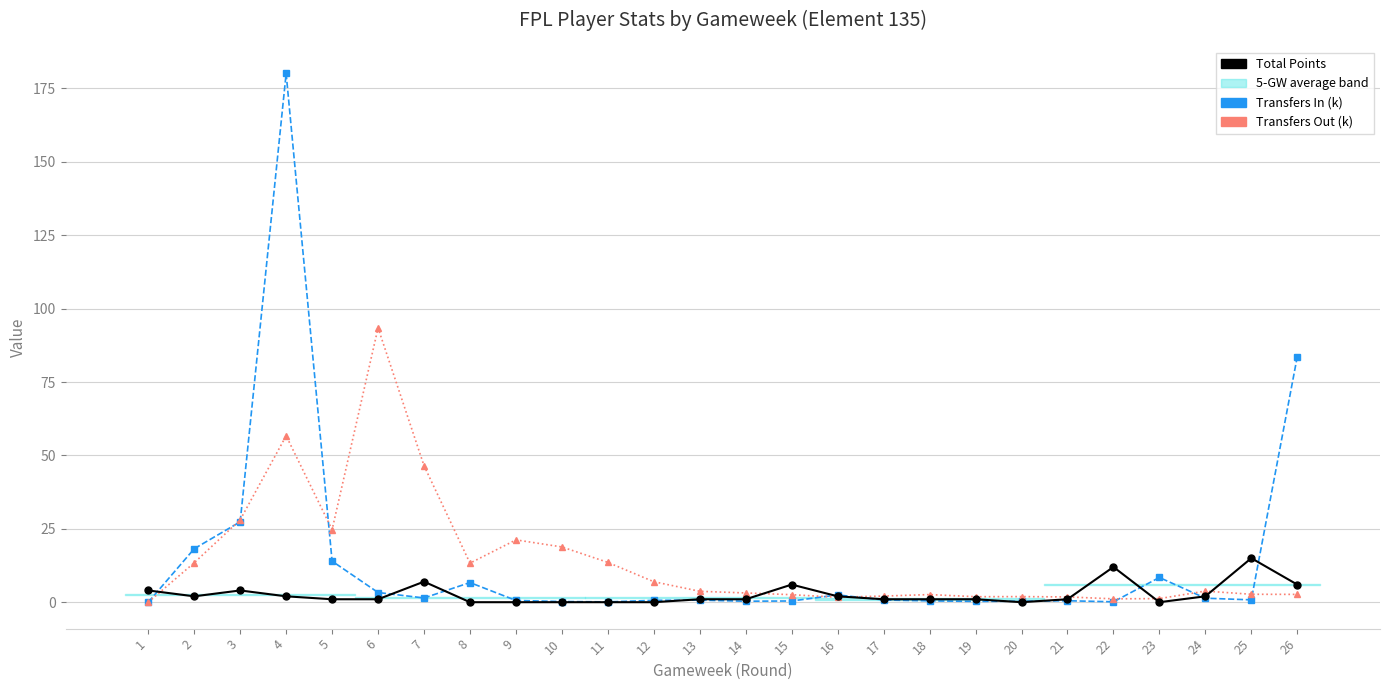

How many values in the Transfers Out (thousands) series exceed 3?

14